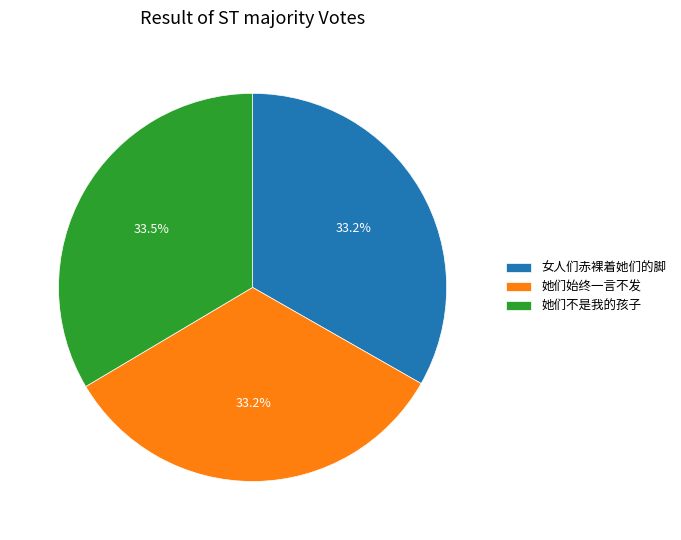

What percentage do 她们始终一言不发 and 她们不是我的孩子 together represent?

66.8%